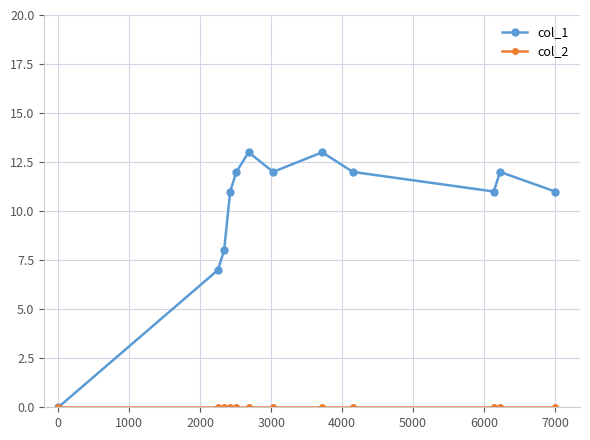

What is the greatest value displayed?

13